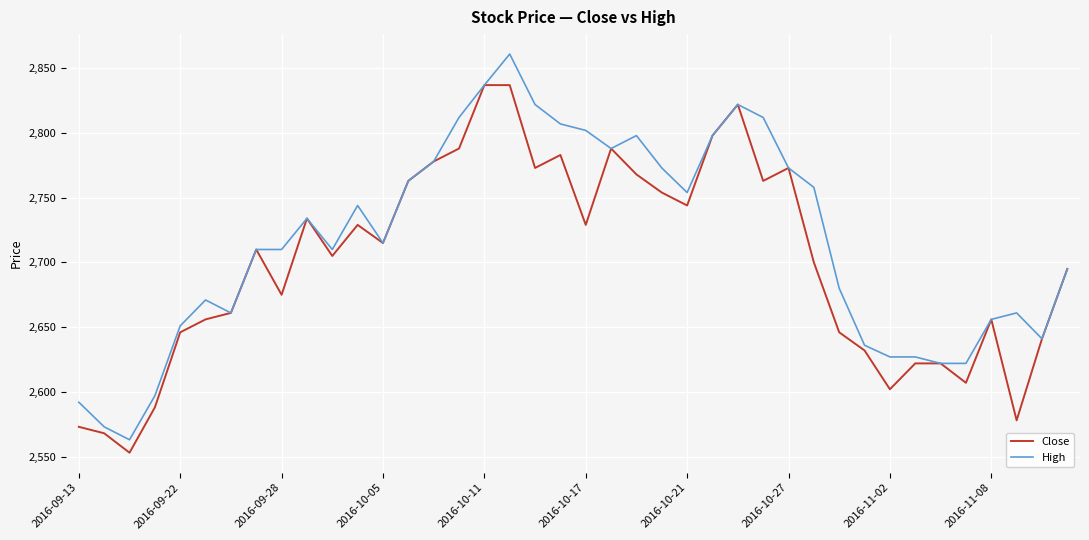

Is this an area chart (filled region under the line)?

No